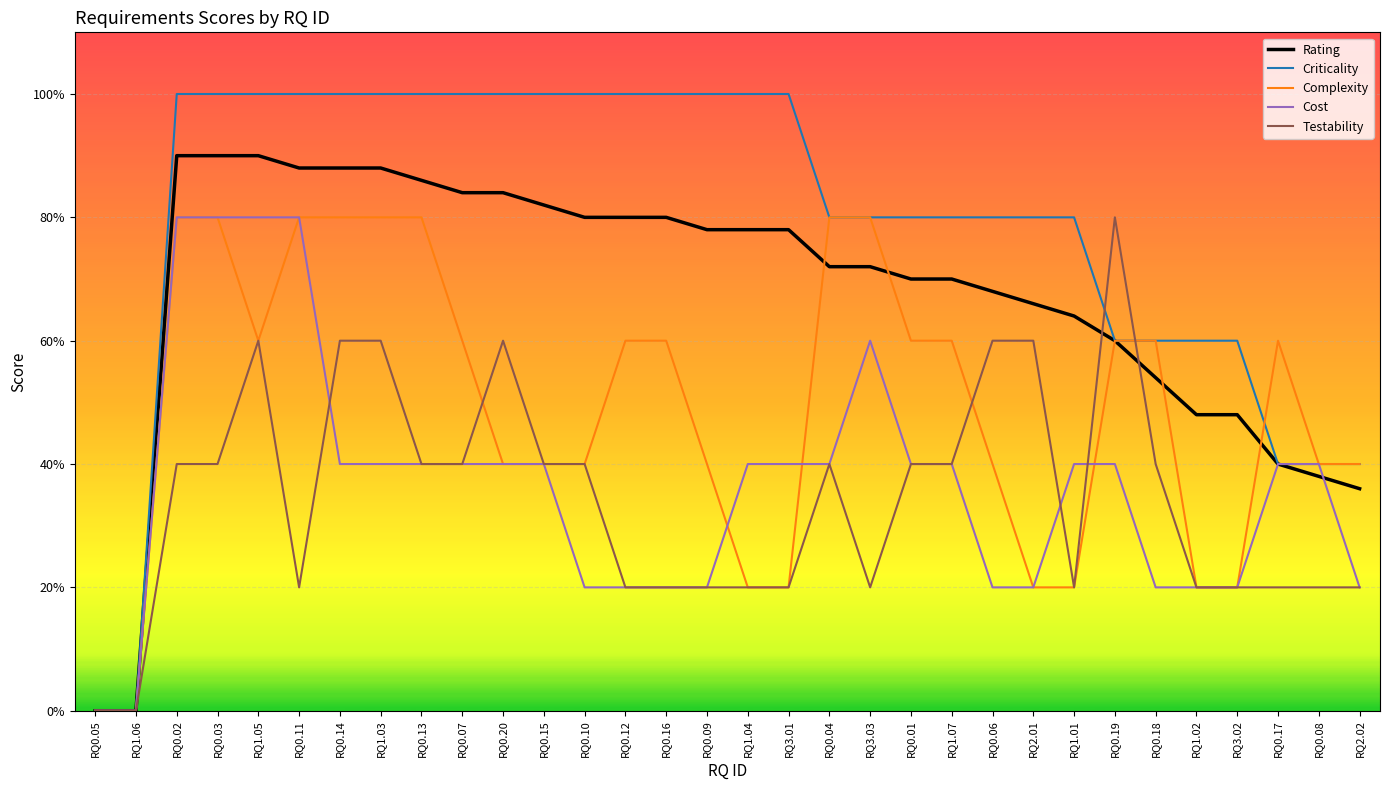

Does the chart have visible grid lines?

Yes